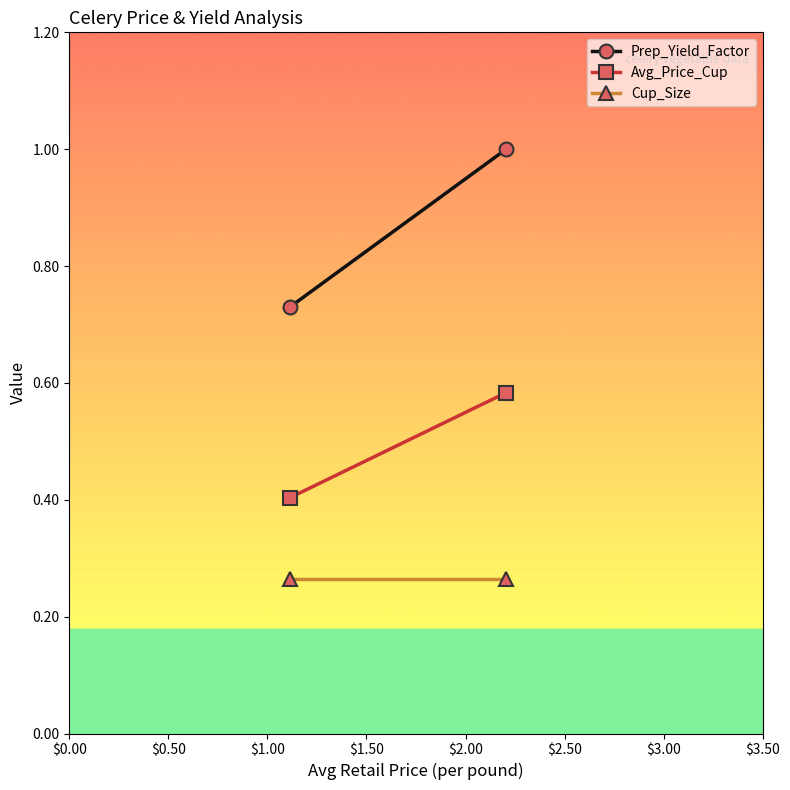

Reading left to right, what are all the values shown in this chart?

Prep_Yield_Factor: 0.7	1.0
Avg_Price_Cup: 0.4	0.6
Cup_Size: 0.3	0.3